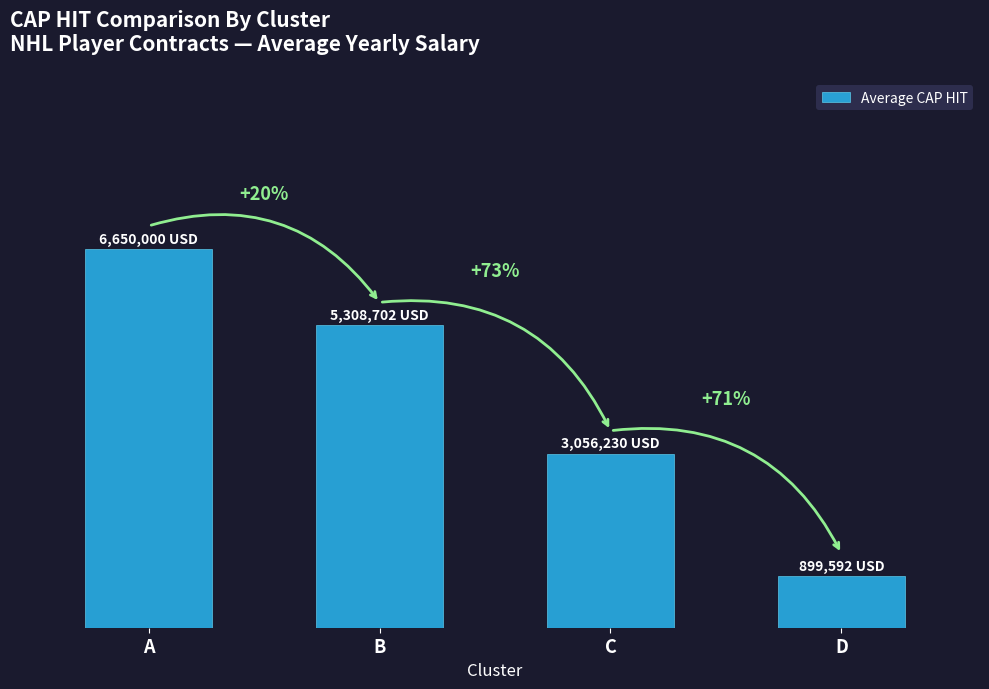

The chart shows a value of 5308702 at B. True or false?

True